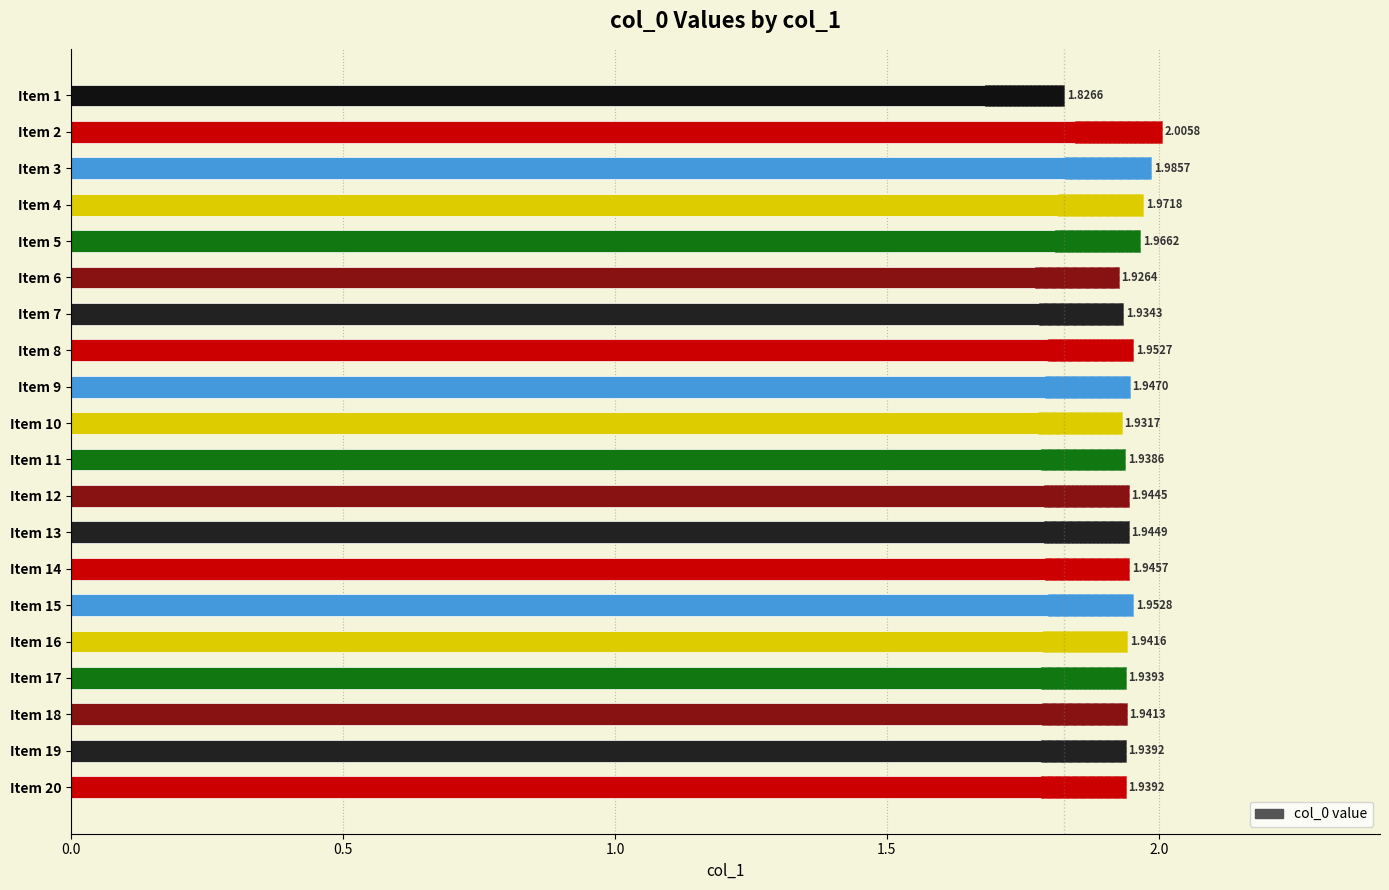

Are the bars horizontal?

Yes